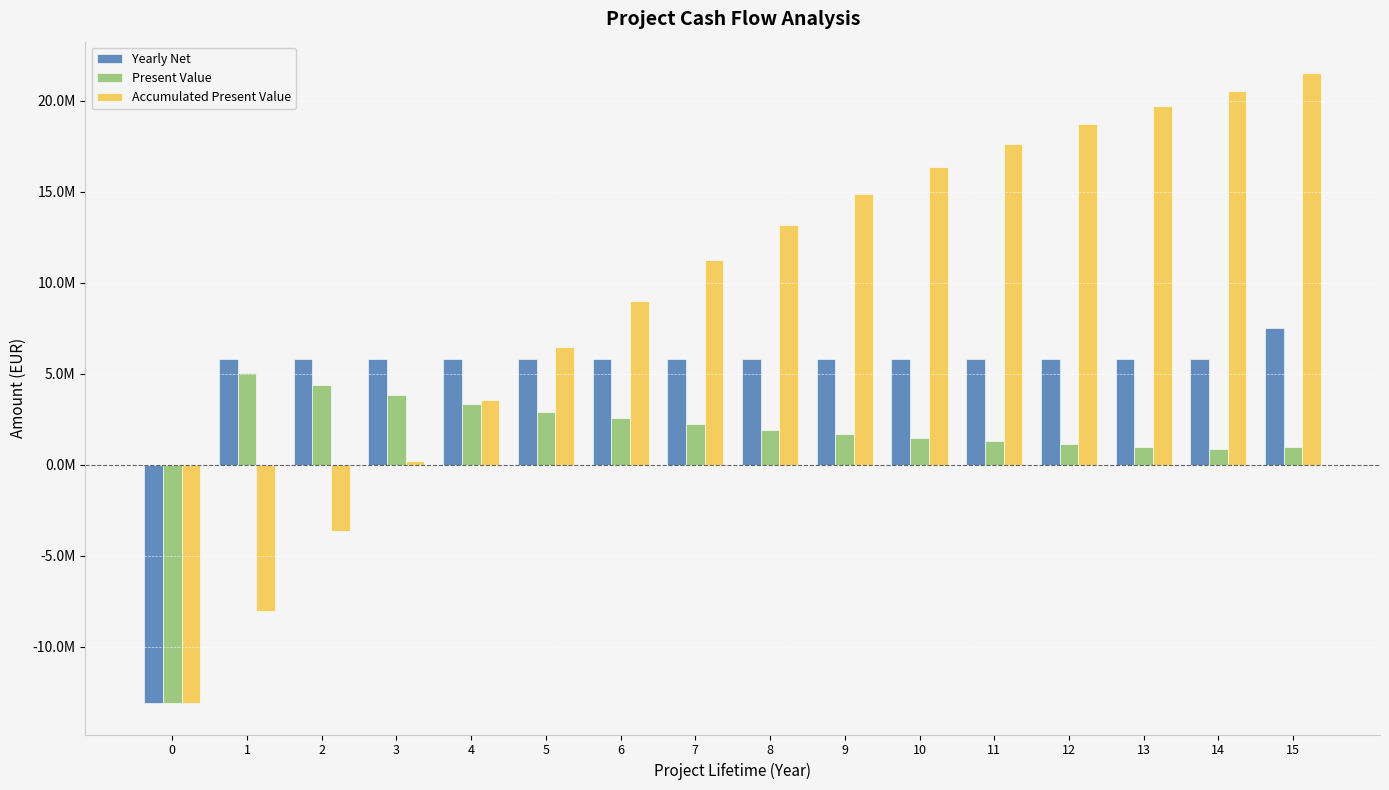

Does the chart contain stacked bars?

No